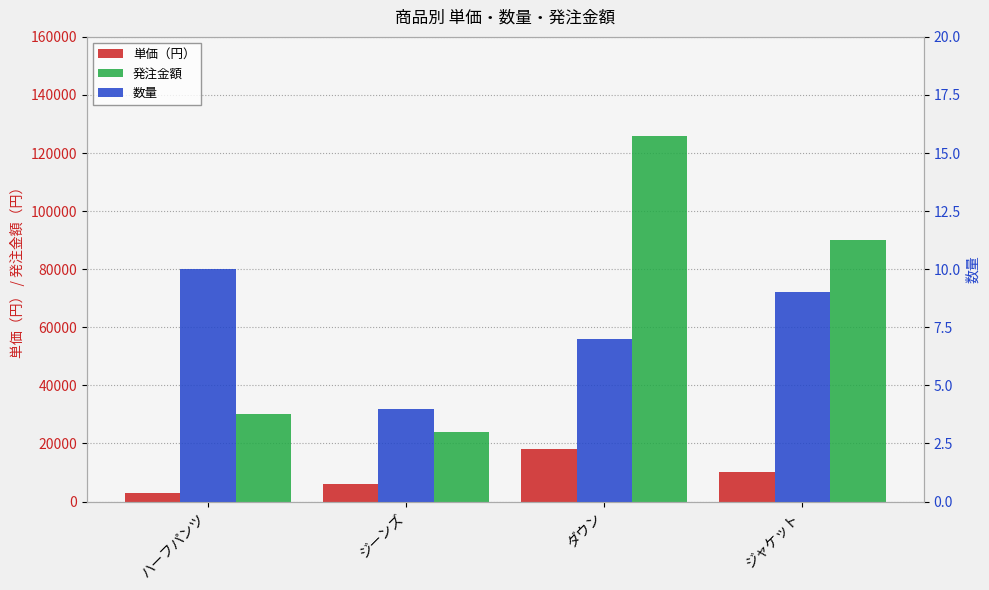

Is it true that 発注金額 equals 30000 at ハーフパンツ?

True